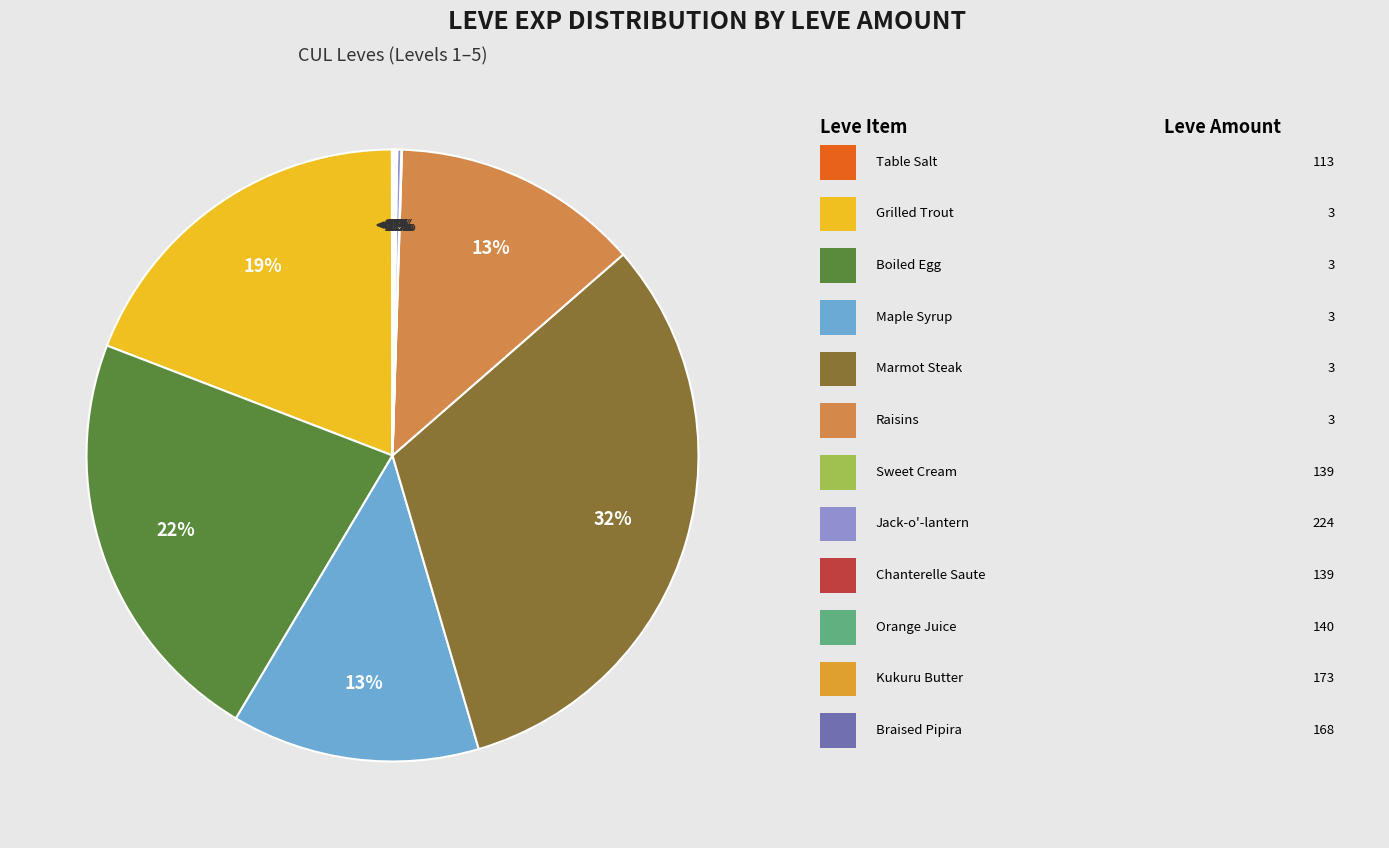

True or false: Grilled Trout accounts for 34% of the total.

False